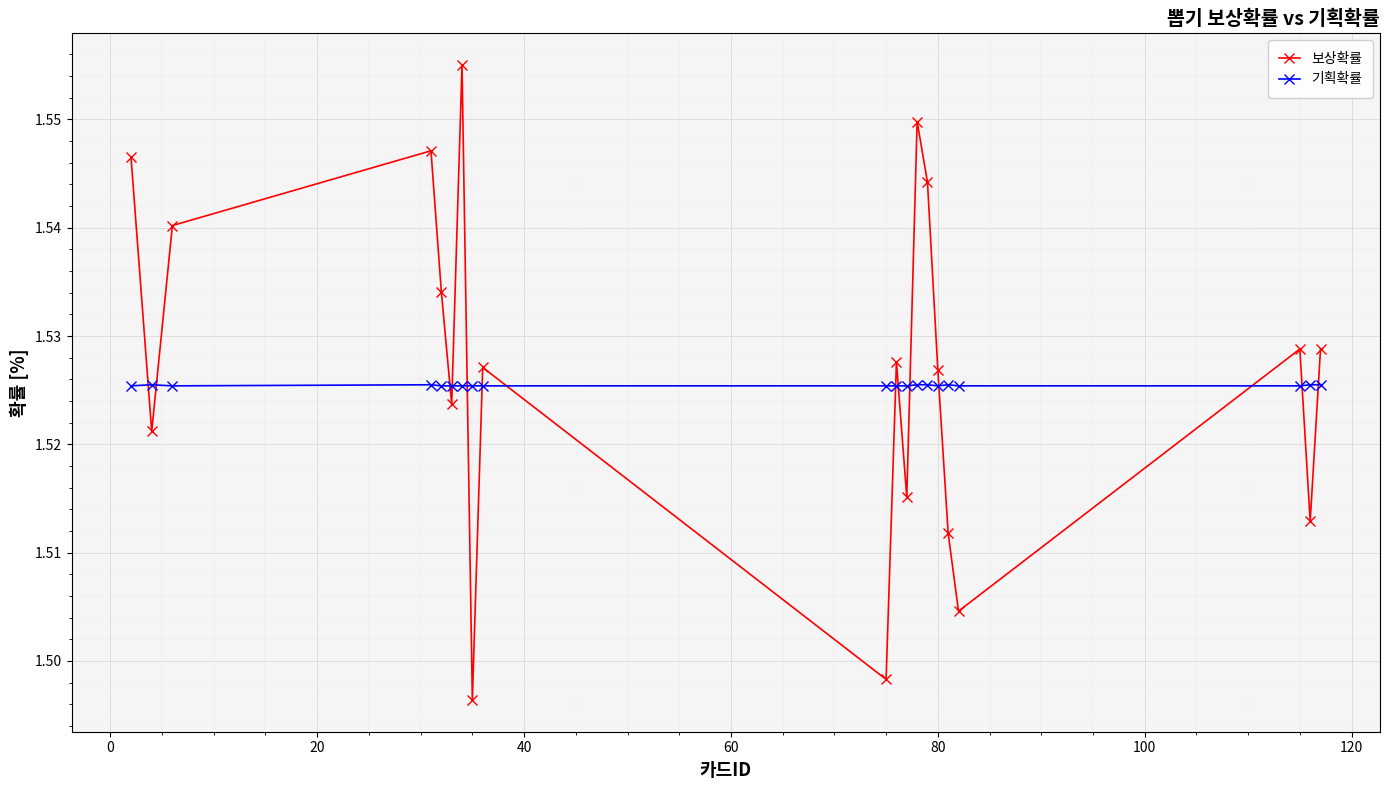

True or false: 기획확률 and 보상확률 intersect in this chart.

True